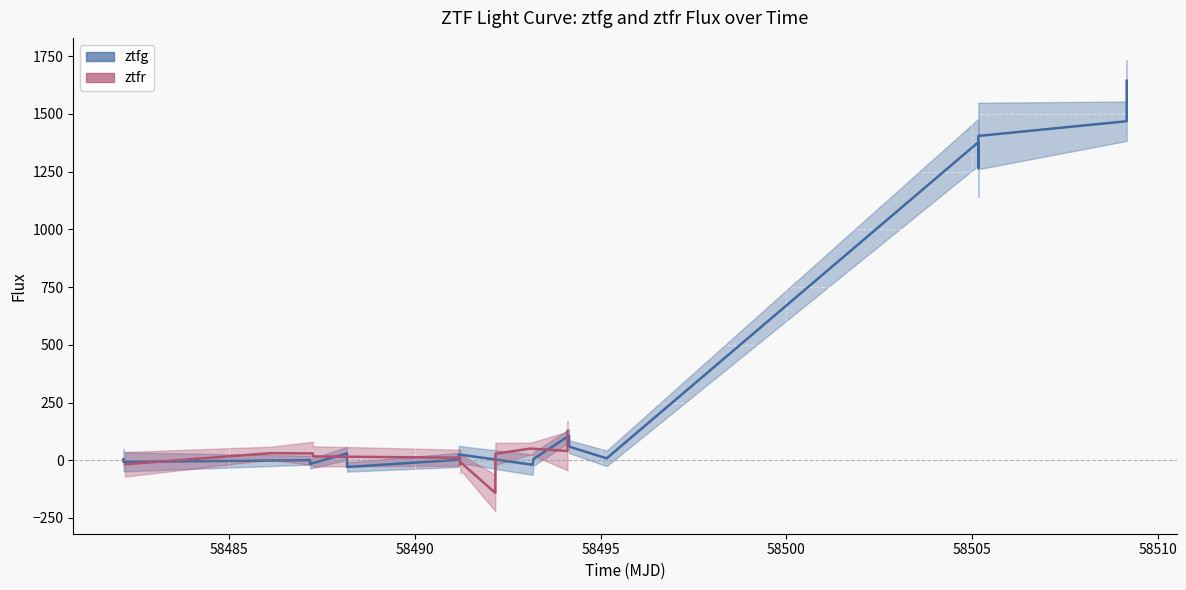

Is this an area chart (filled region under the line)?

No